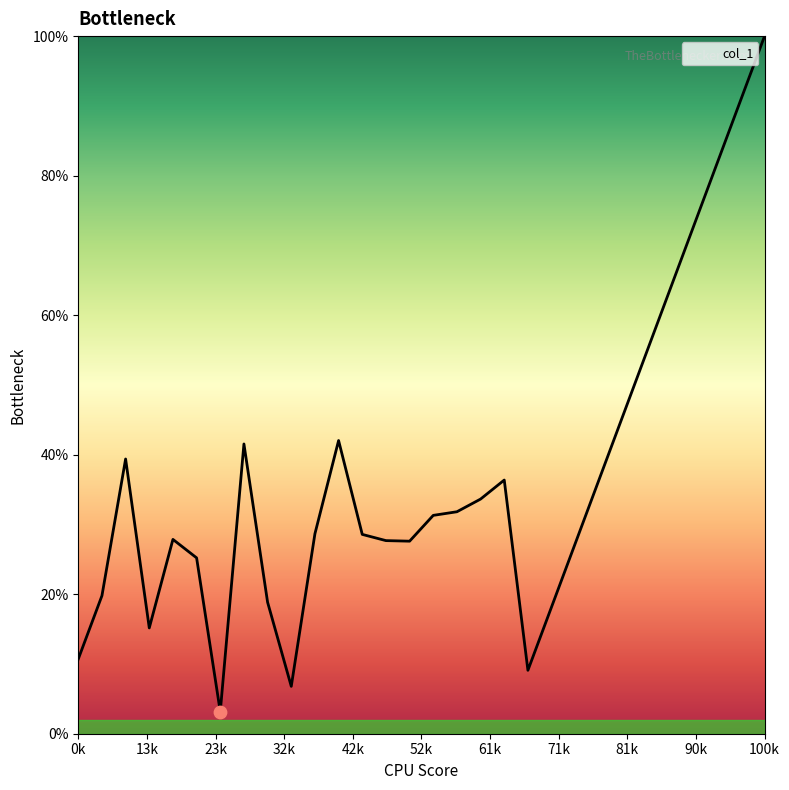

What is the greatest value displayed?

100.0